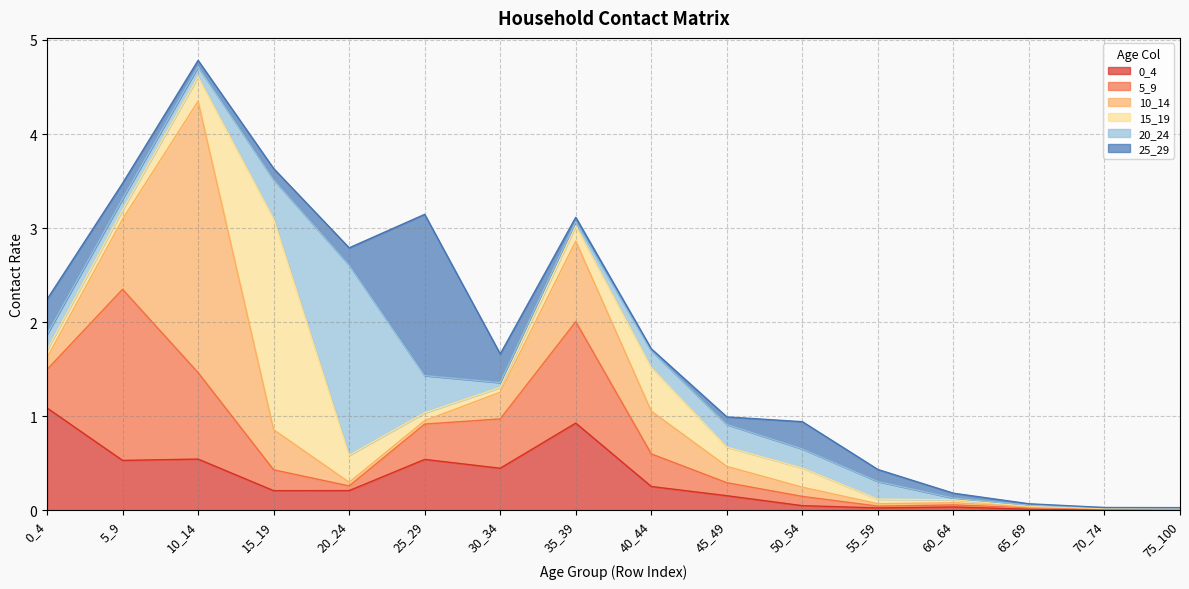

The value of 15_19 at 65_69 is 0.0. True or false?

True